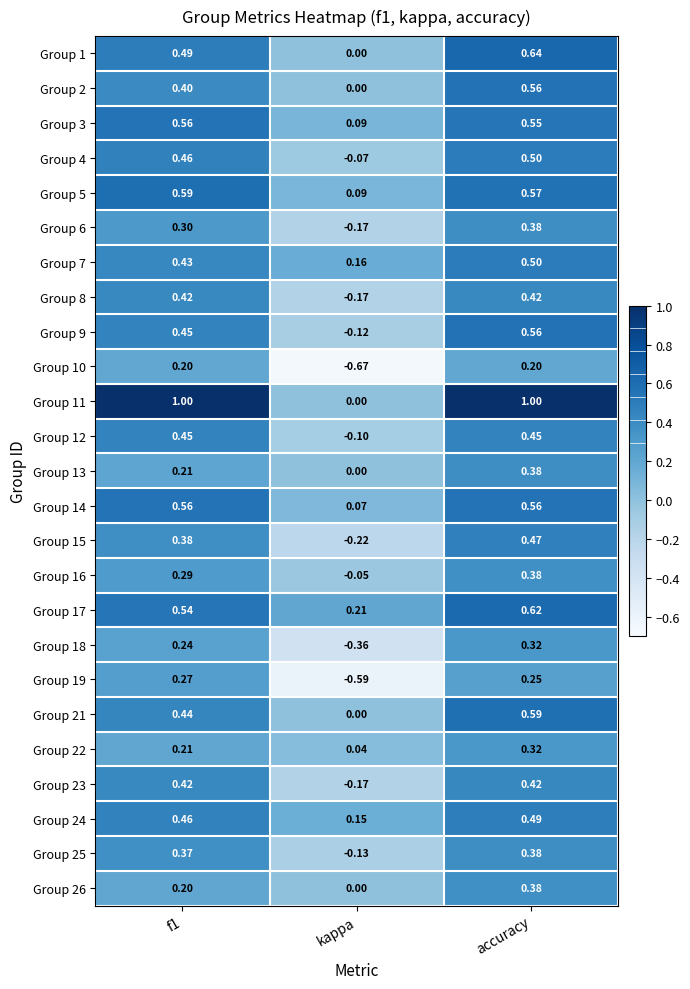

At which label is Group 7 closest to 0?

kappa